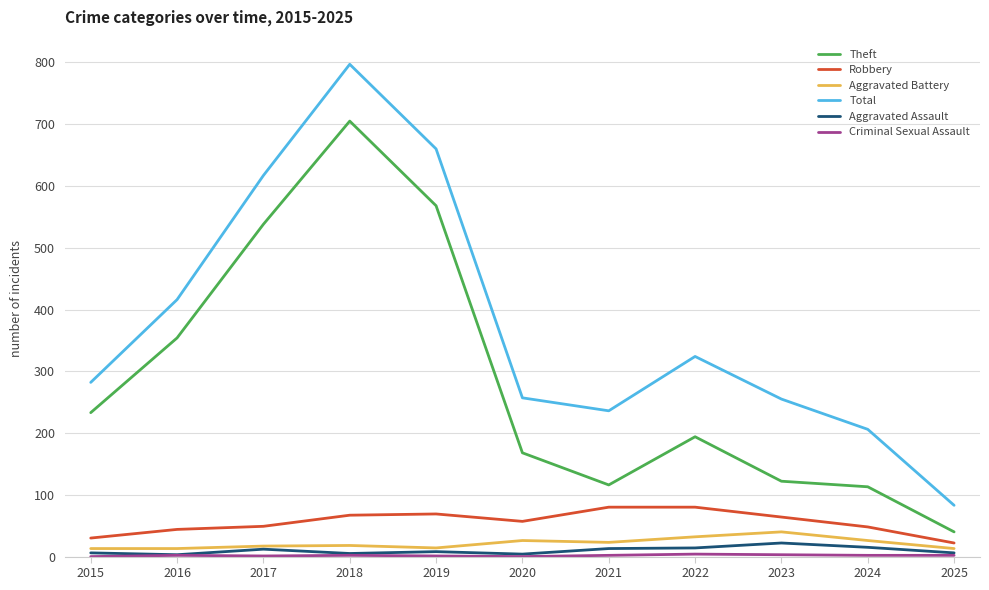

At which category is the sum across all series the highest?

2018